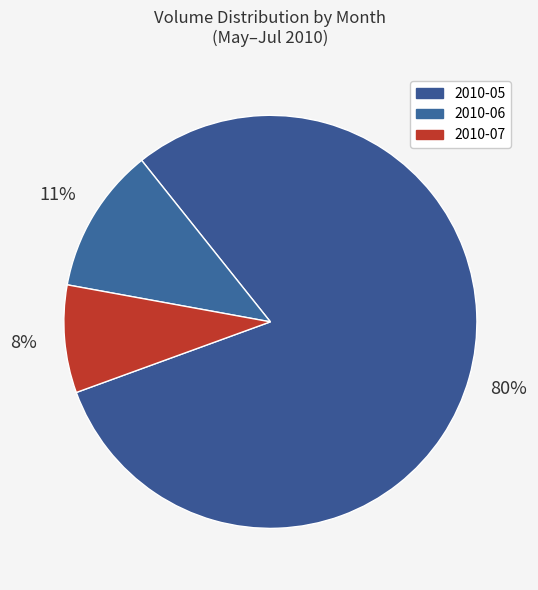

How many slices are in this pie chart?

3